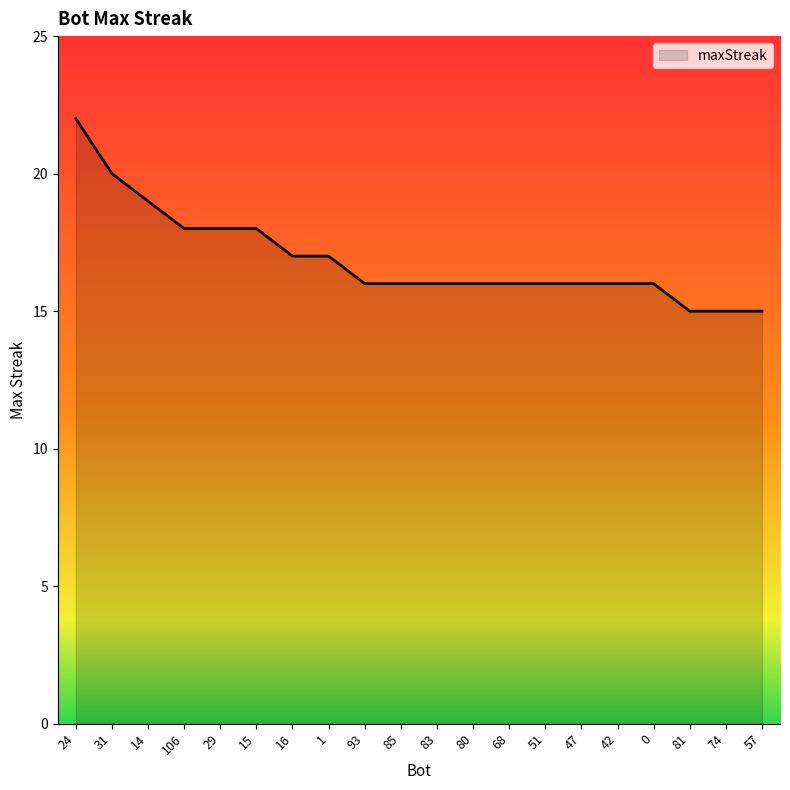

Which label corresponds to the largest value in the chart?

24